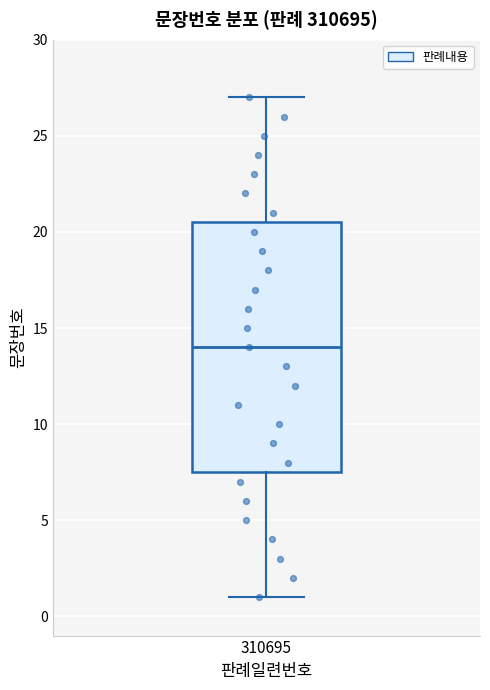

Where does the upper whisker of the box at x = 310695 end on the y-axis? The values are not printed on the chart, so give them approximately, as read against the axis.

27.0